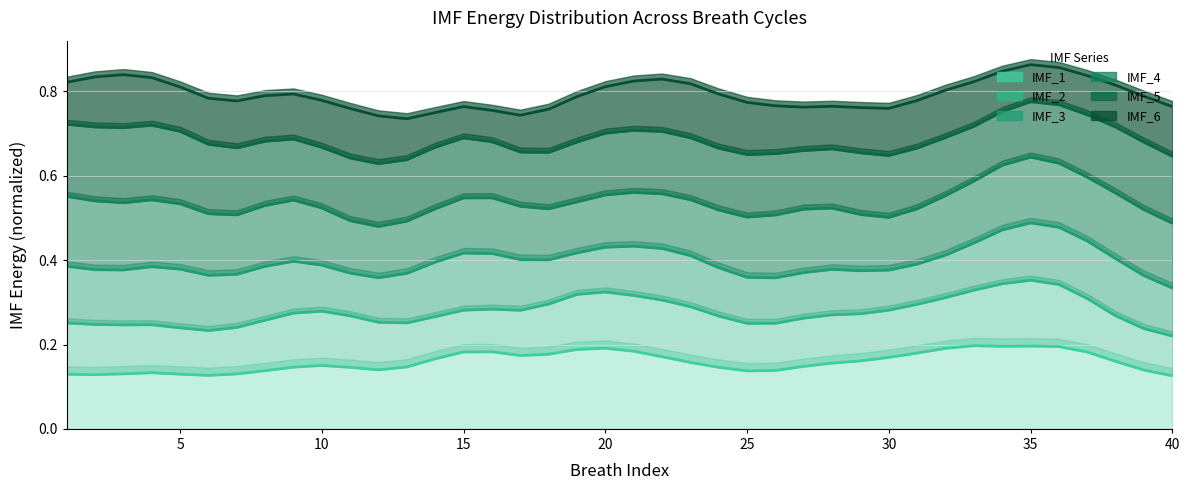

The IMF_3 series shows 0.1 at 13. True or false?

False